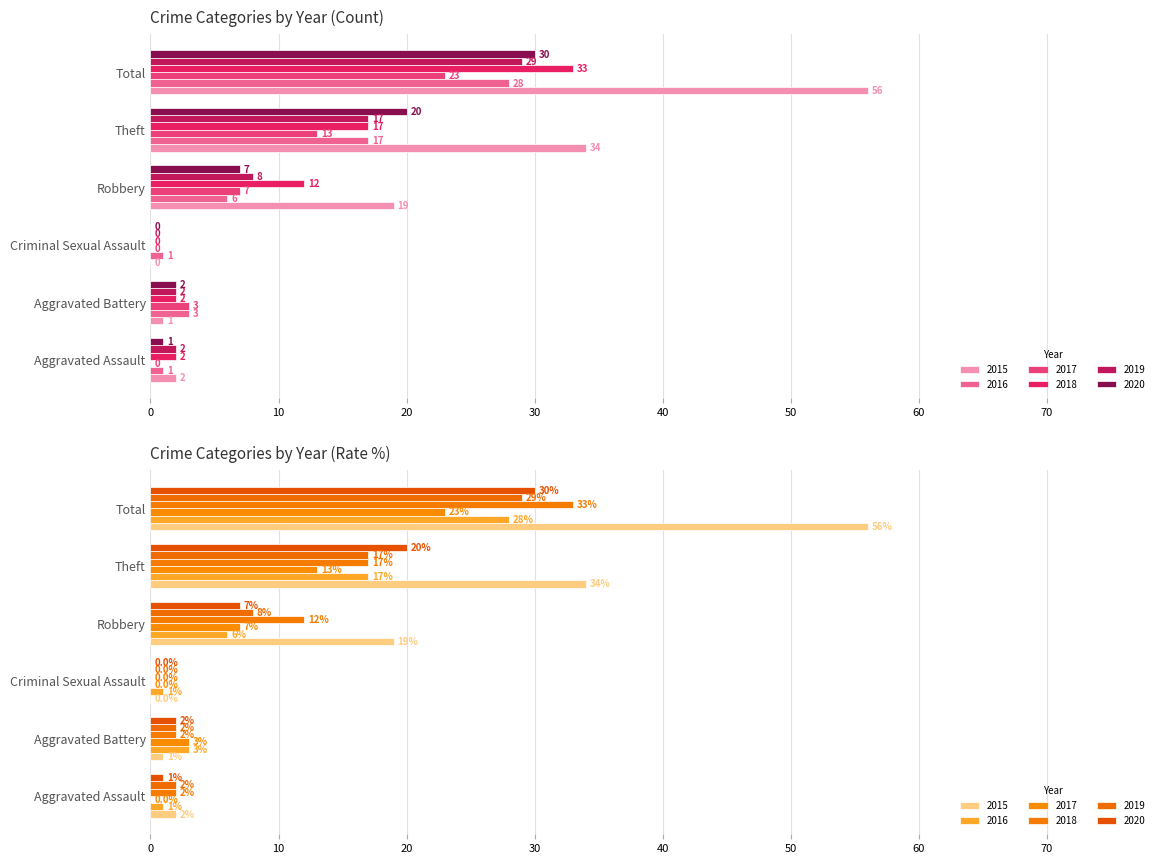

The value of 2017 at Robbery is 7. True or false?

True